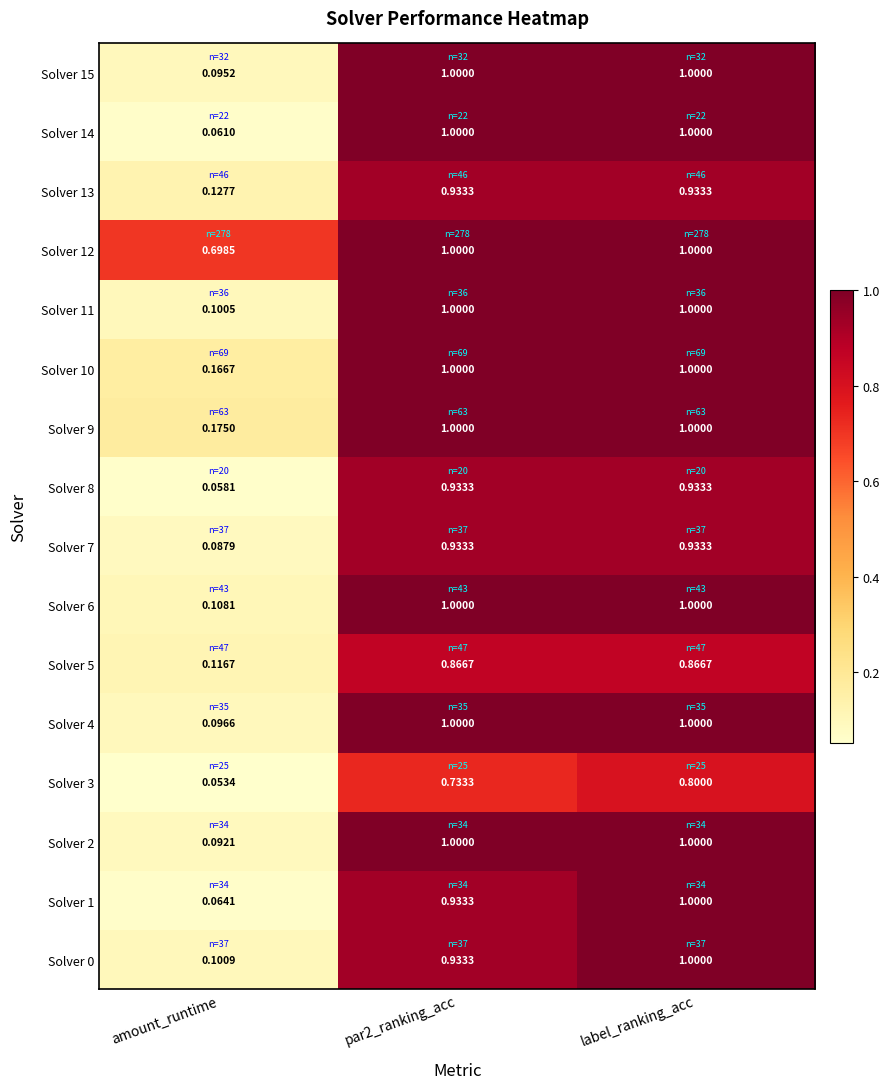

Which series has the largest total across all categories?

Solver 12